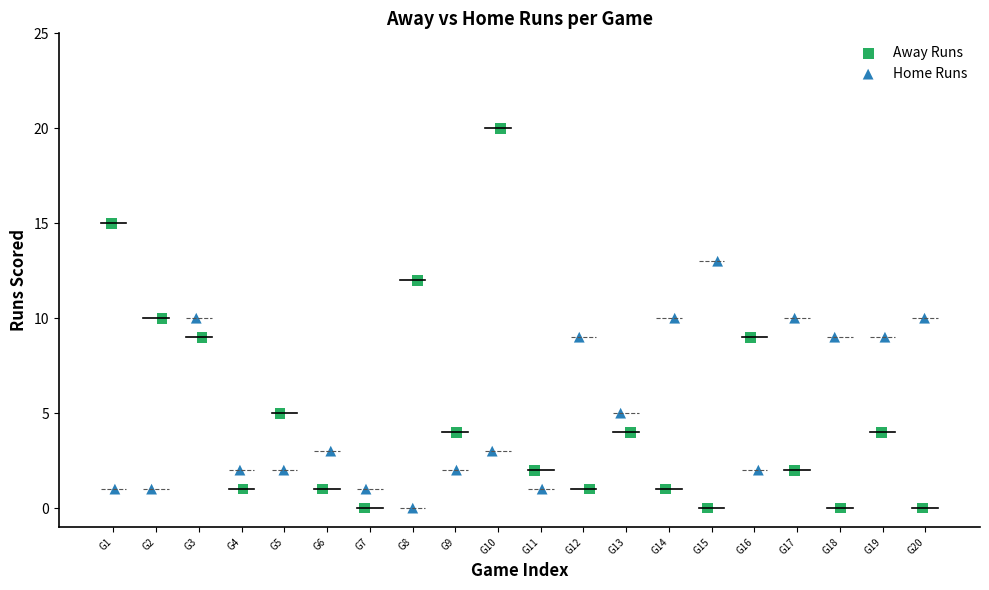

Which series has the largest Y range (max minus min)?

Away Runs